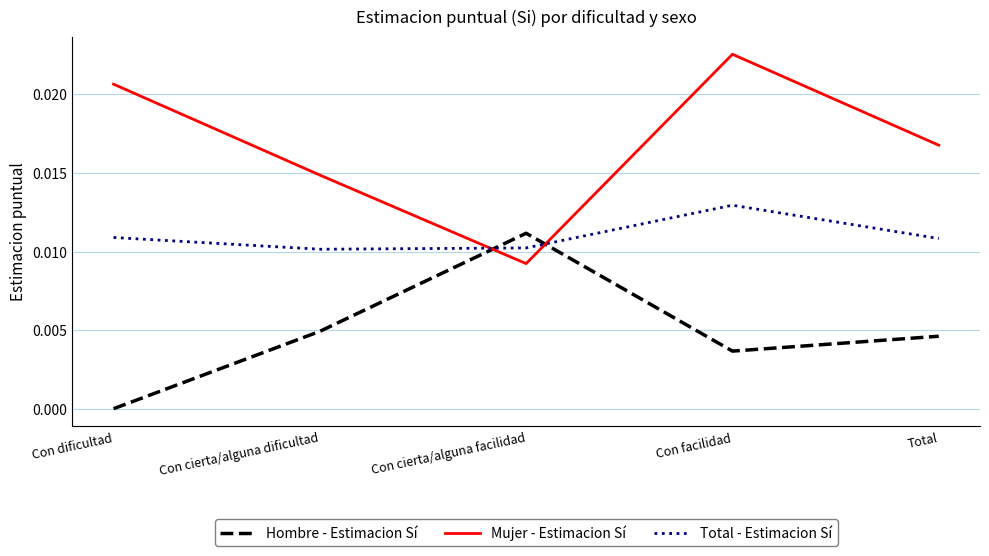

The Total - Estimacion Sí series shows 0.0 at Con cierta/alguna facilidad. True or false?

True